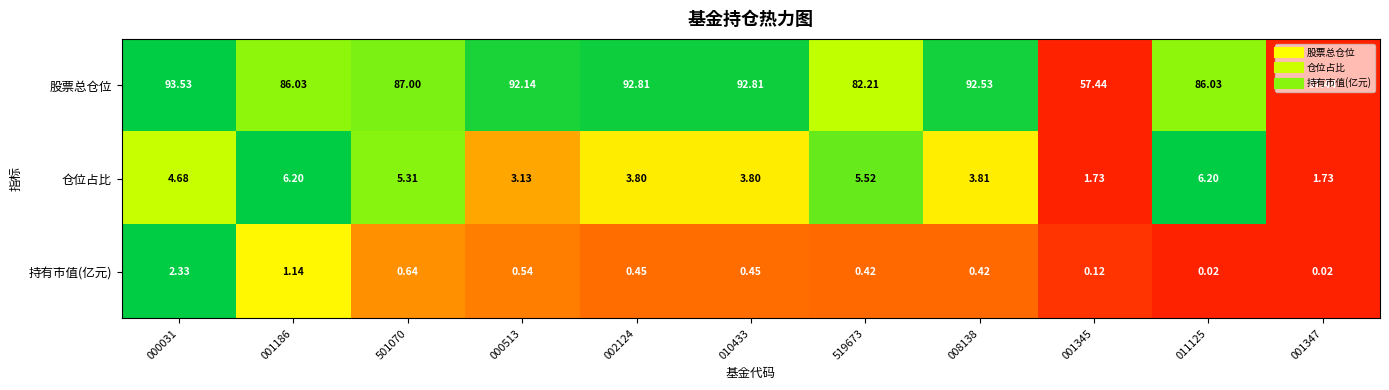

List the series in order of their peak value, highest first.

股票总仓位, 仓位占比, 持有市值(亿元)